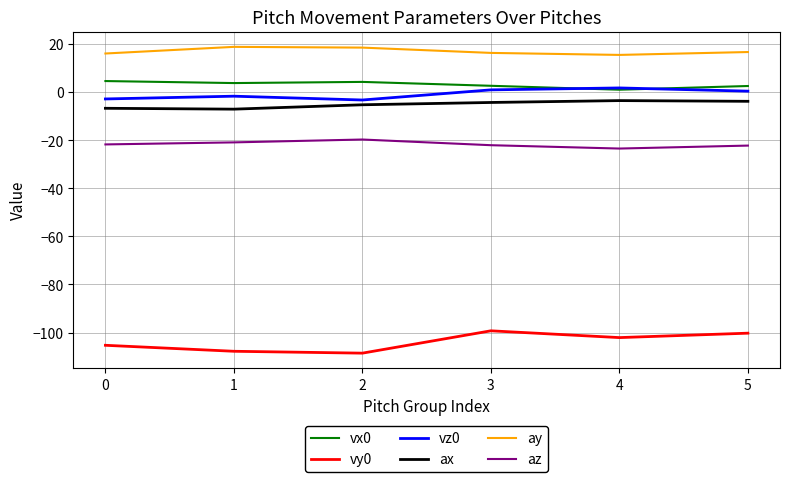

True or false: az and vz0 cross at least once.

False